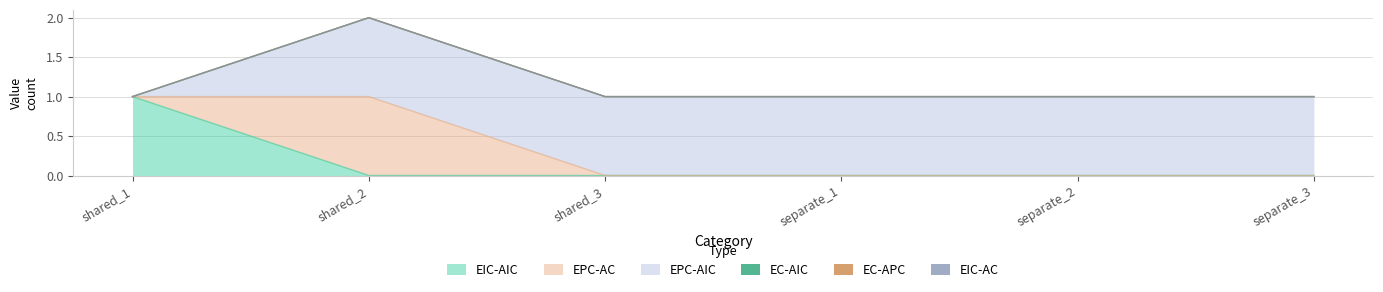

Which category has the lowest value across all series?

shared_2